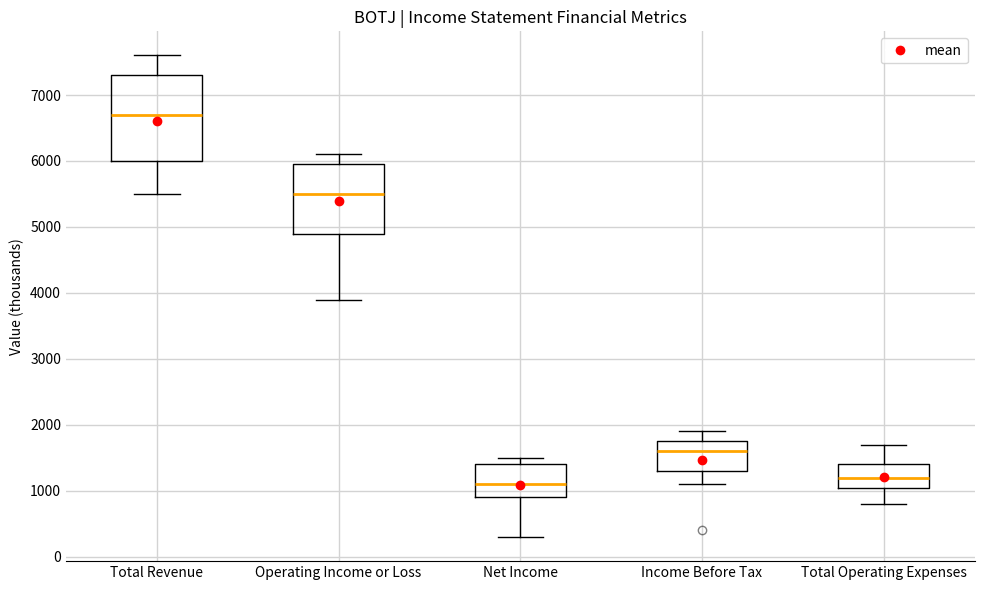

Which box is the tallest, from its lower edge to its upper edge?

Total Revenue